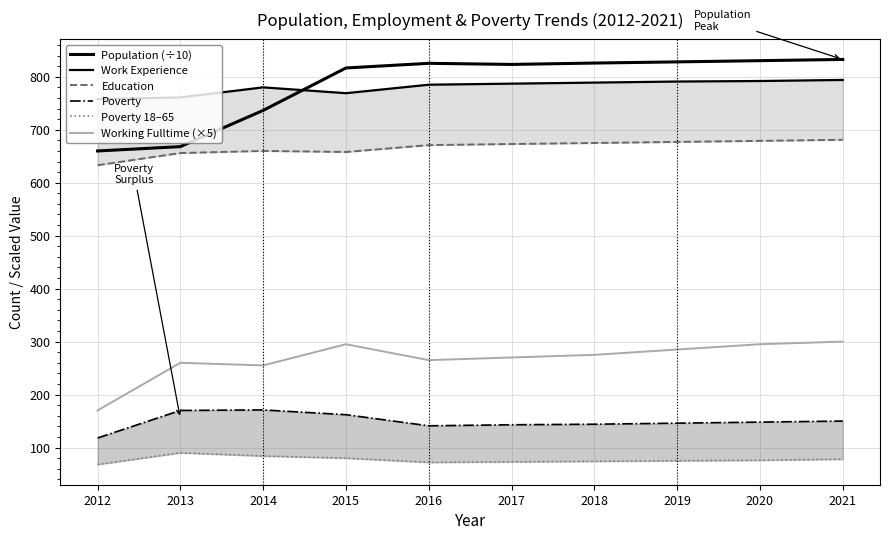

Which series has the widest spread of values?

Population (÷10)